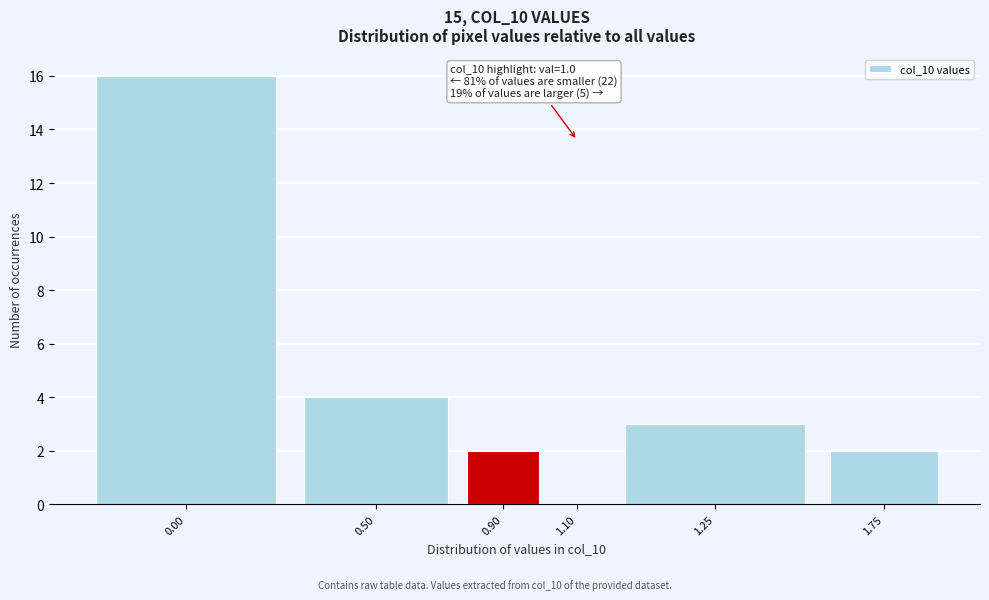

Reading left to right, transcribe all the data shown in this chart.

0.00=16	0.50=4	0.90=2	1.10=0	1.25=3	1.75=2